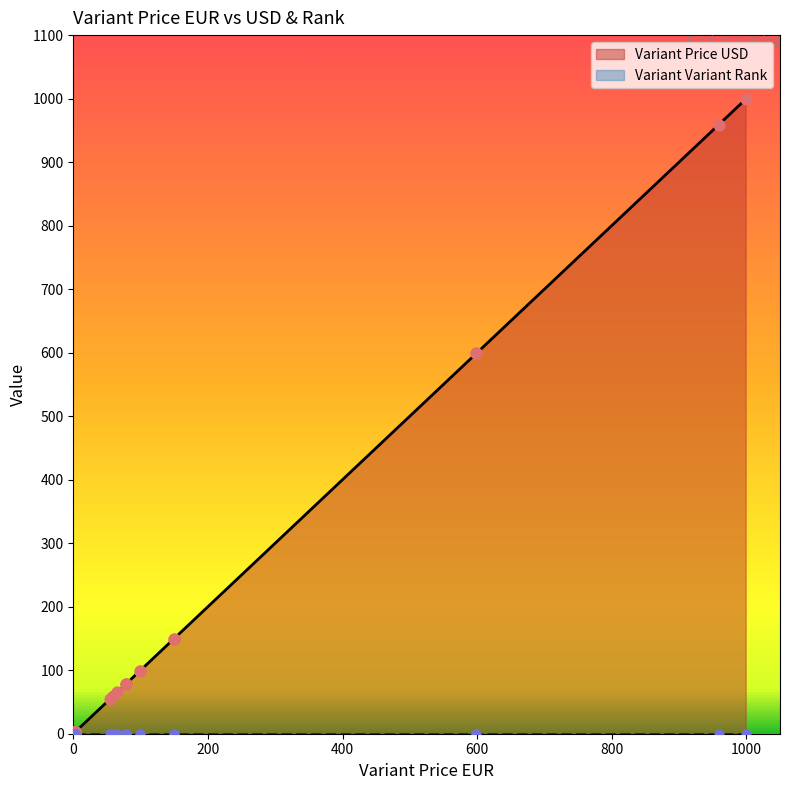

Which series has the largest total across all categories?

Variant Price USD